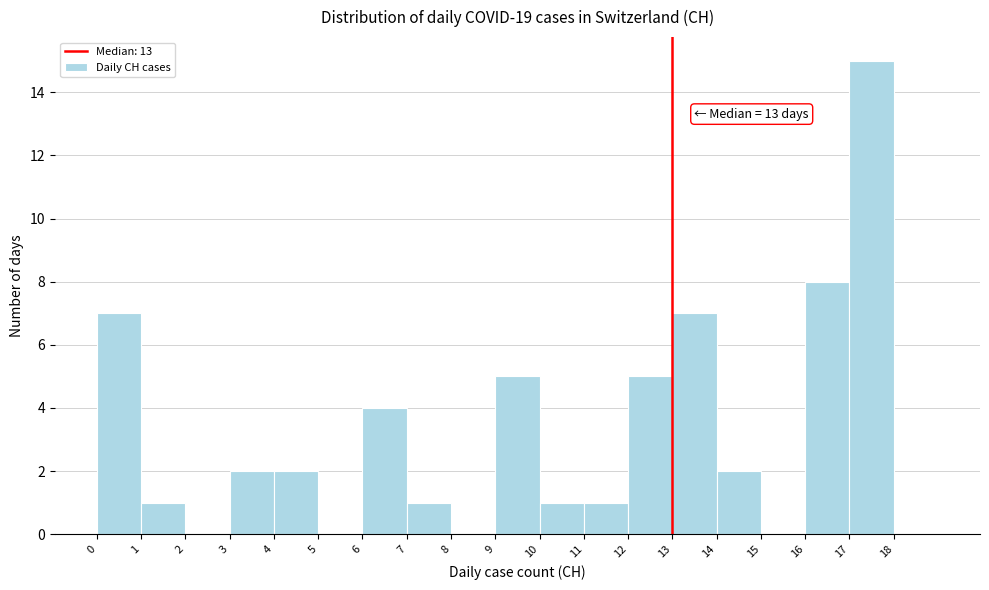

Which range on the x-axis has the tallest bar?

17 to 18